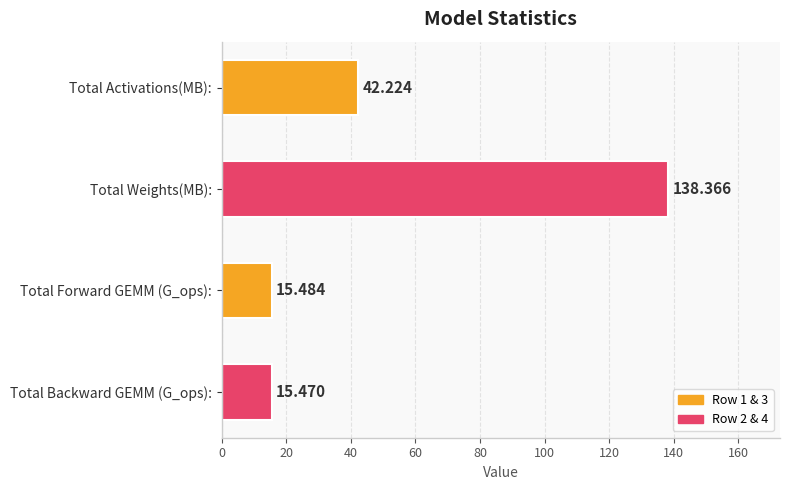

Between Total Backward GEMM (G_ops): and Total Weights(MB):, which is larger?

Total Weights(MB):